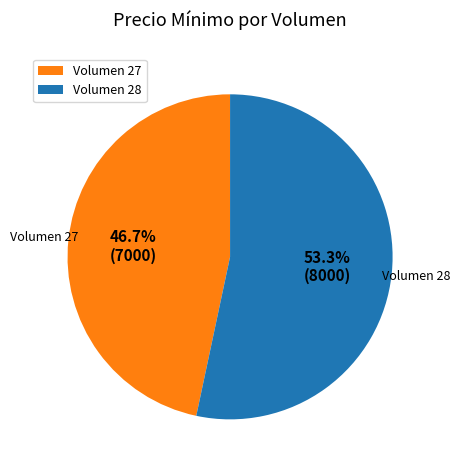

What percentage is NOT represented by Volumen 27?

53.3%